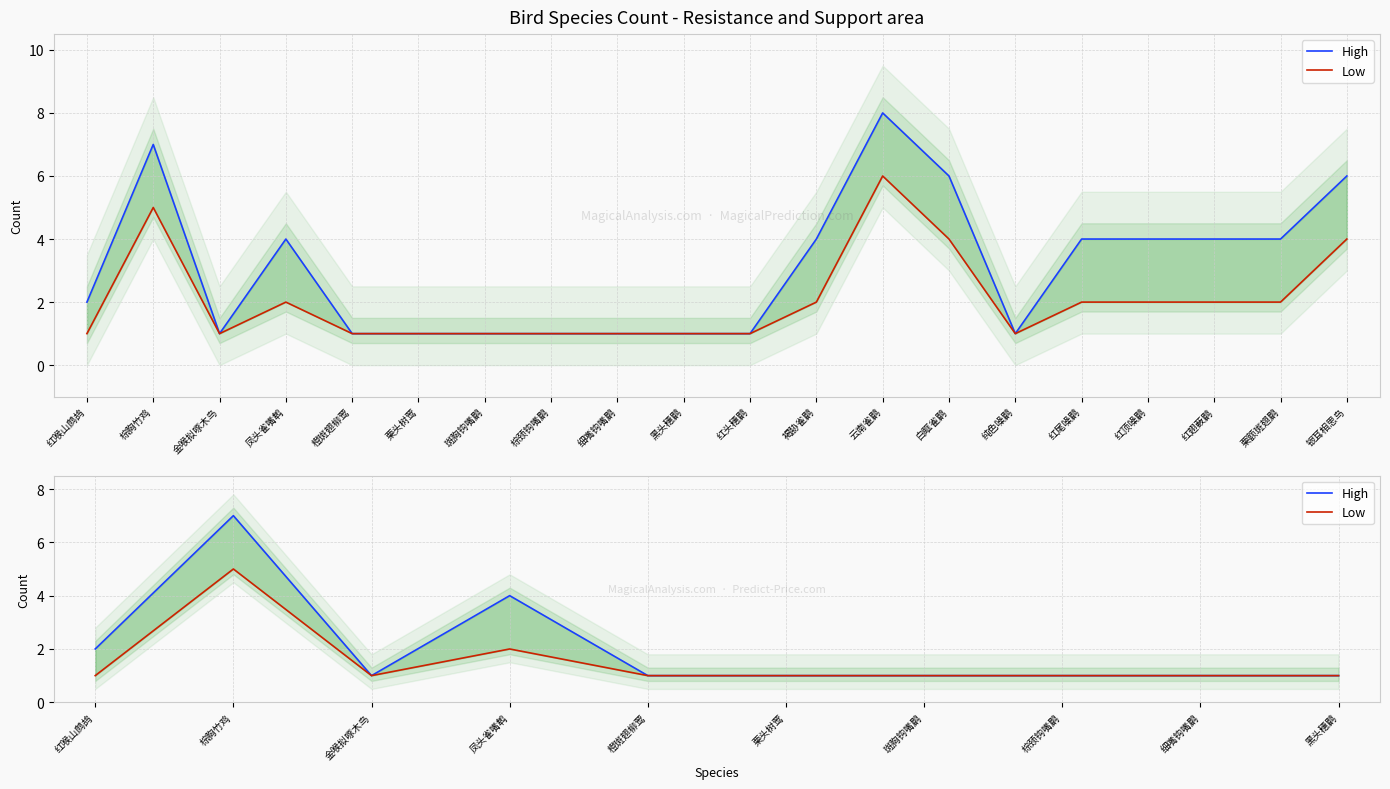

Count the number of categories in the chart.

10